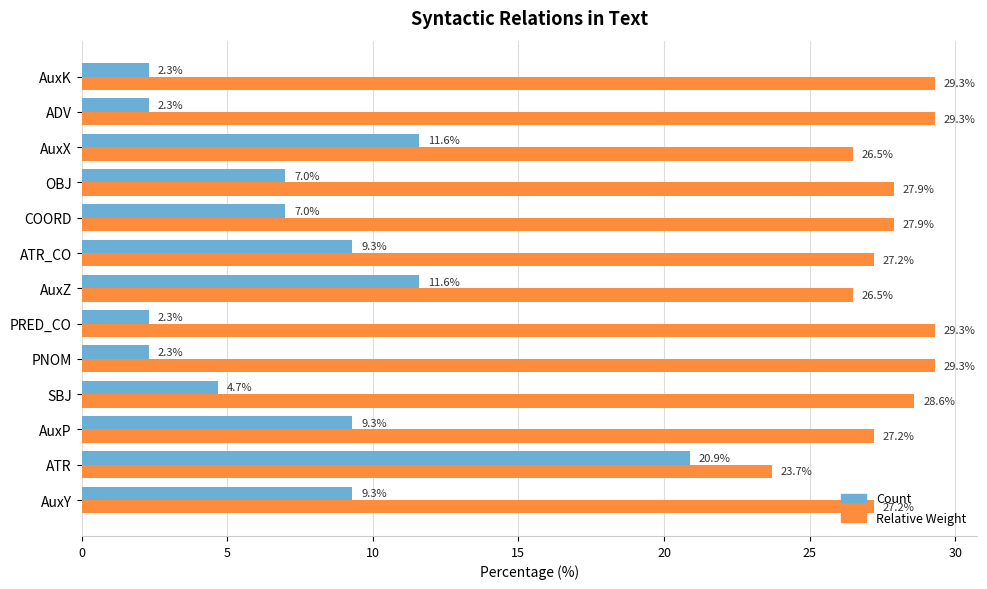

What is the difference between the second highest and second lowest values in the Count series?

9.3